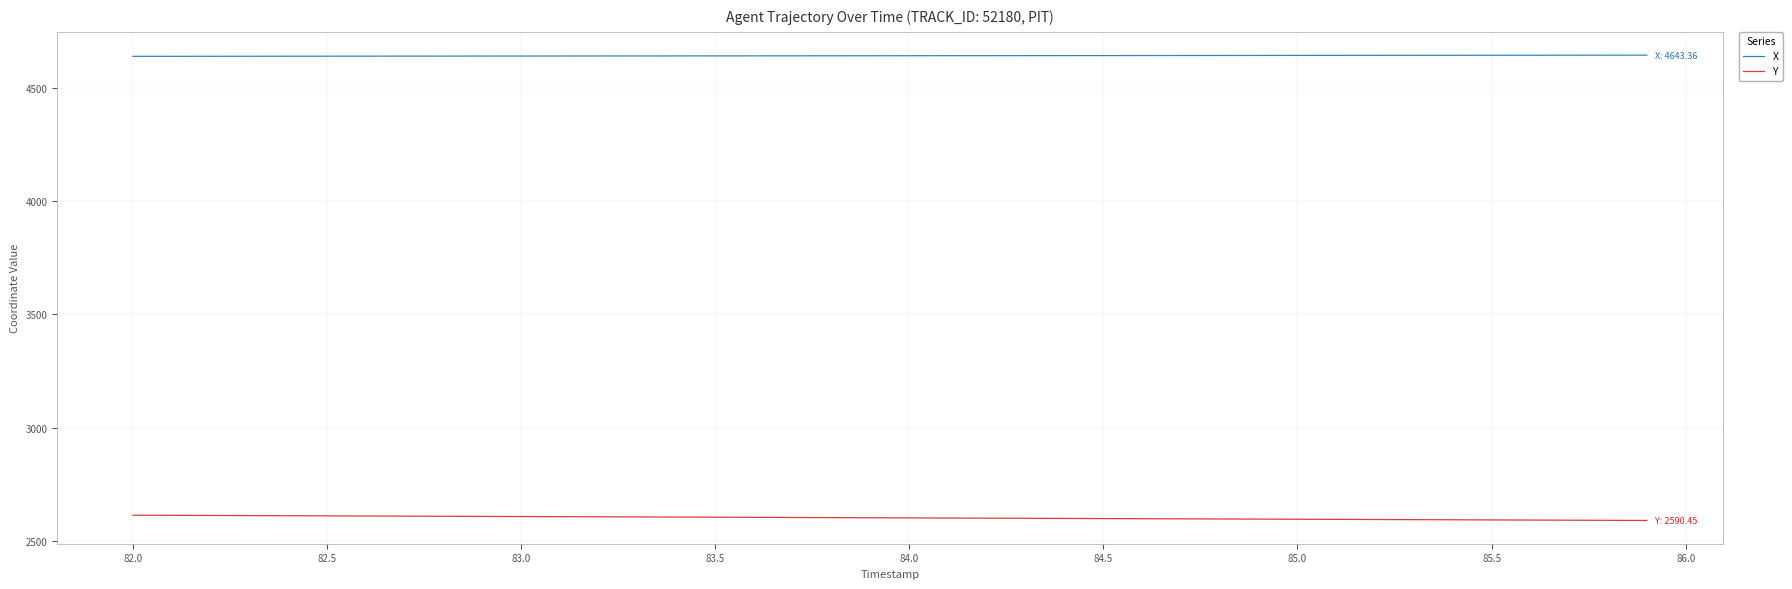

Which series has the largest total across all categories?

X